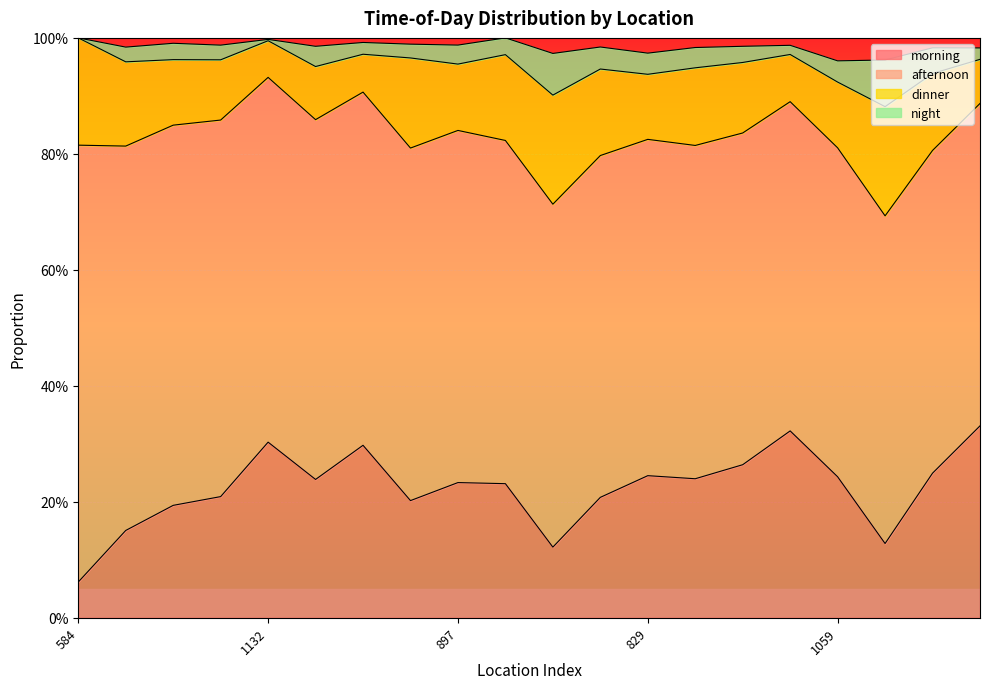

What is the difference between the second highest and minimum values in the morning series?

0.3